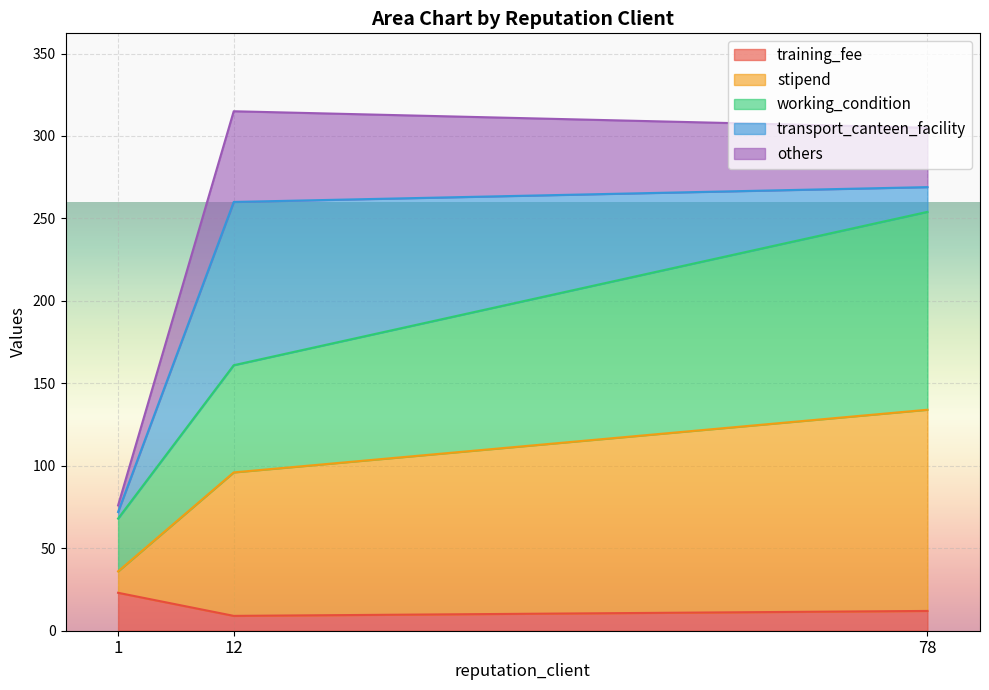

The value of training_fee at 1 is 23. True or false?

True